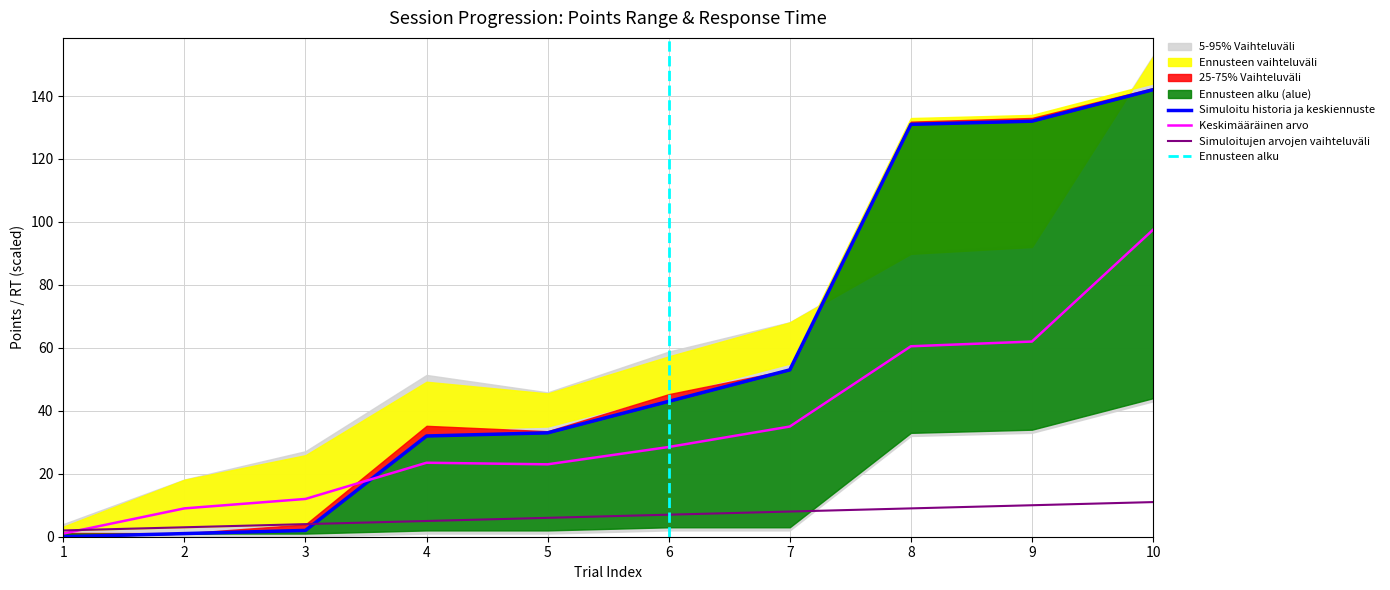

After their last crossing, which series has the higher values: trialnum or points_mean?

points_mean